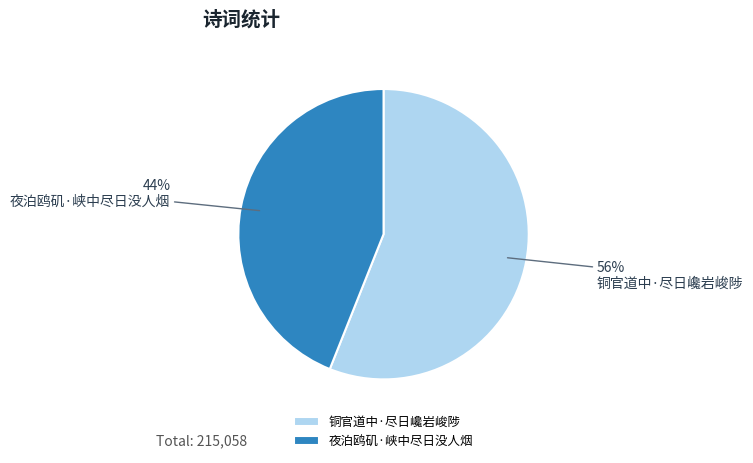

Between 铜官道中·尽日巉岩峻陟 and 夜泊鸥矶·峡中尽日没人烟, which is larger?

铜官道中·尽日巉岩峻陟